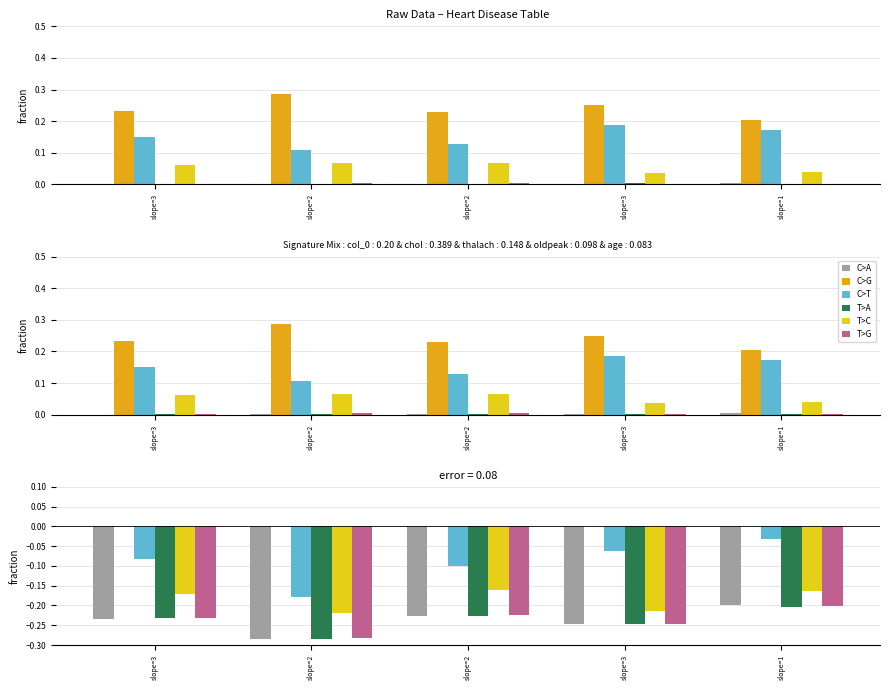

How many distinct data groups are displayed?

6